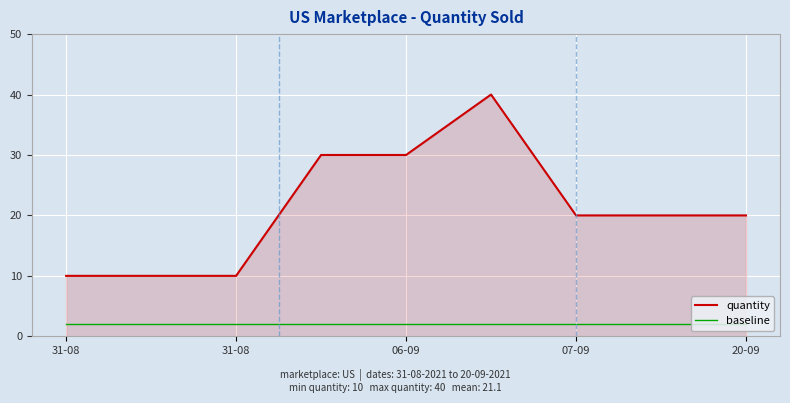

What is the difference between the maximum and minimum values in the quantity series?

30